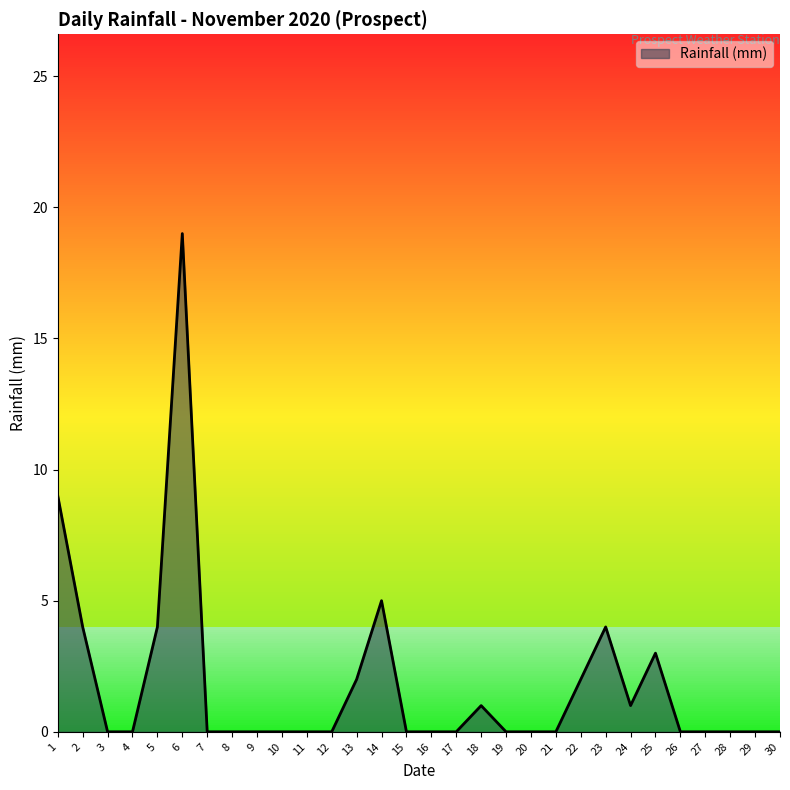

The value at 22 is 1. True or false?

False